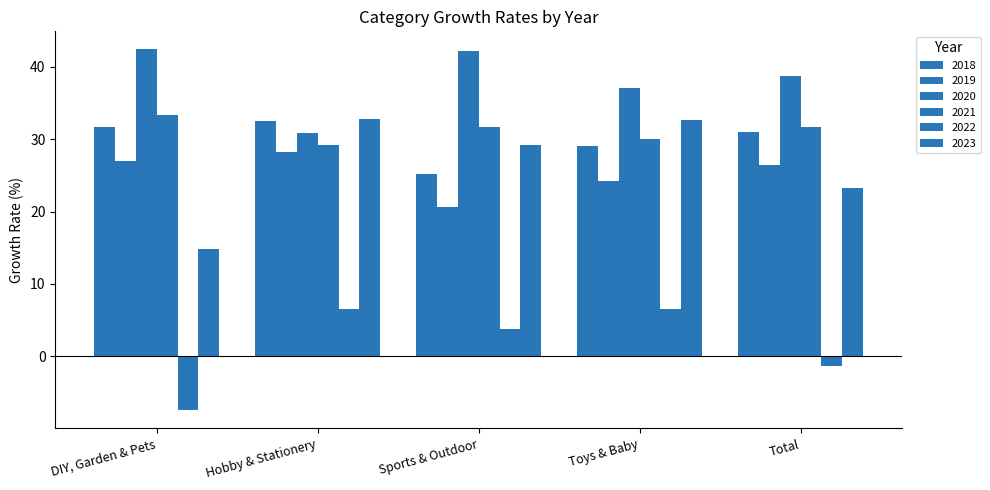

What is the difference between the second highest and minimum values in the 2023 series?

17.9